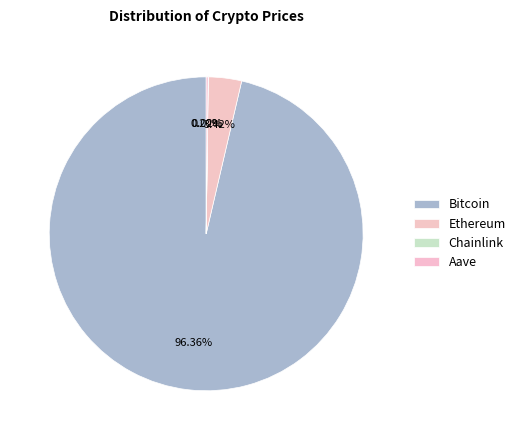

To the nearest percent, what is the difference between the Chainlink and Bitcoin slice percentages?

96%